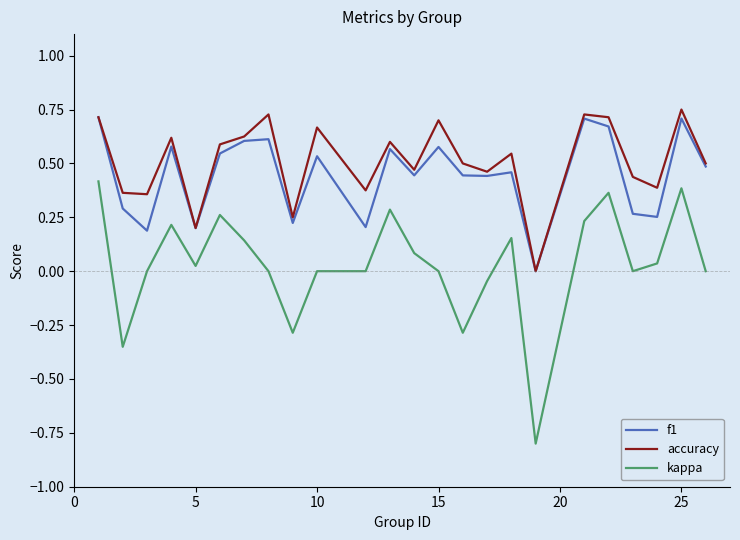

Which series has the largest range (max minus min)?

kappa